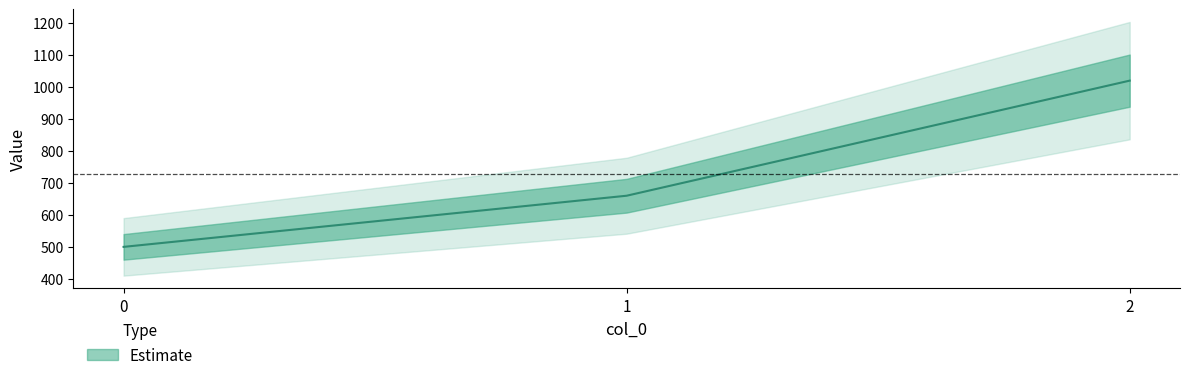

List the labels in order of value, smallest first.

0, 1, 2